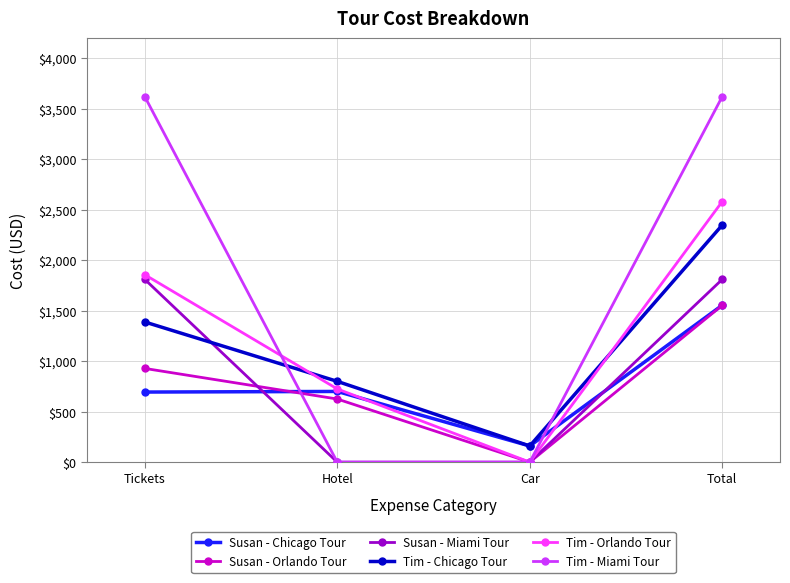

Is this an area chart (filled region under the line)?

No